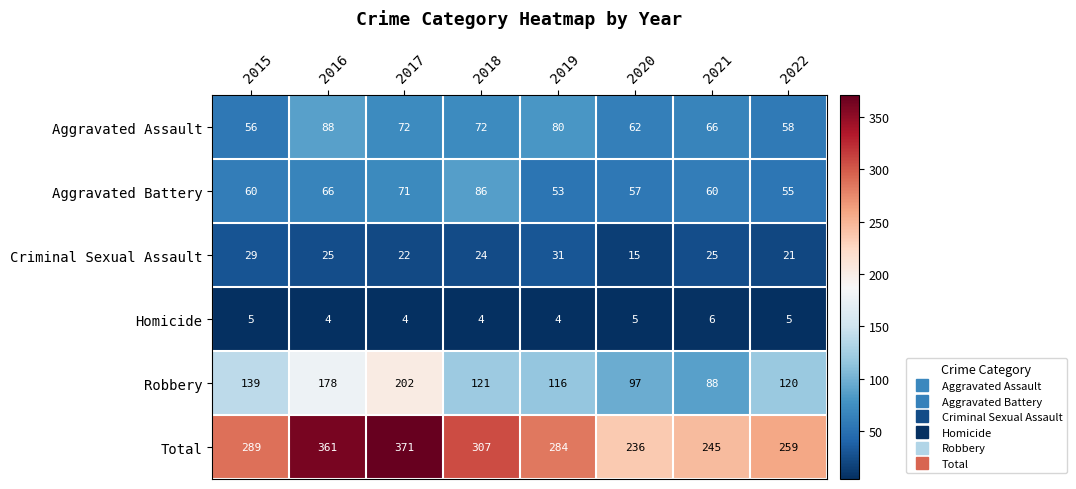

What is the minimum value shown in the chart?

4